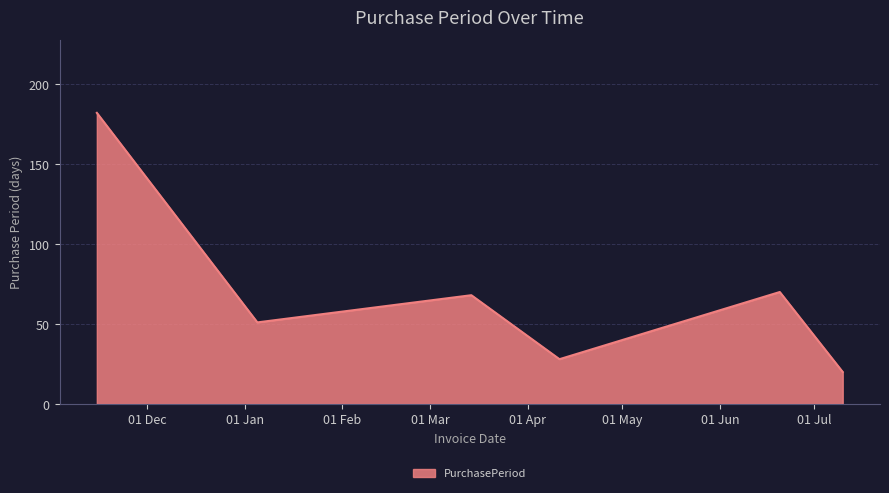

Reading left to right, list all the values displayed in this chart.

182	51	68	28	70	20